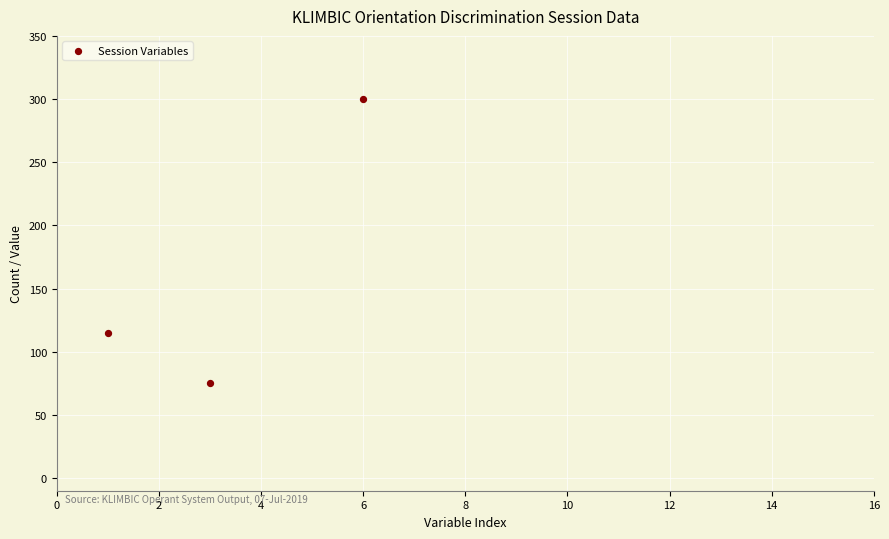

What Y value in the scatter plot is closest to 187?

115